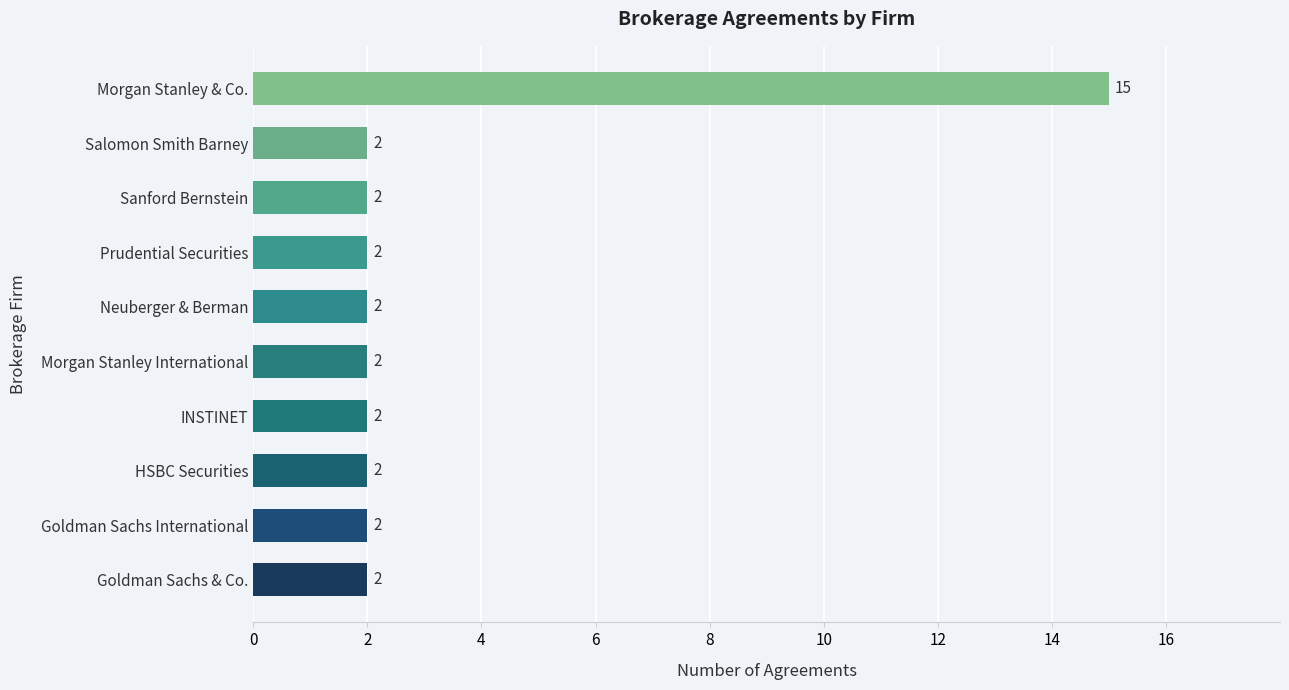

Is it true that the value at Salomon Smith Barney is 0?

False